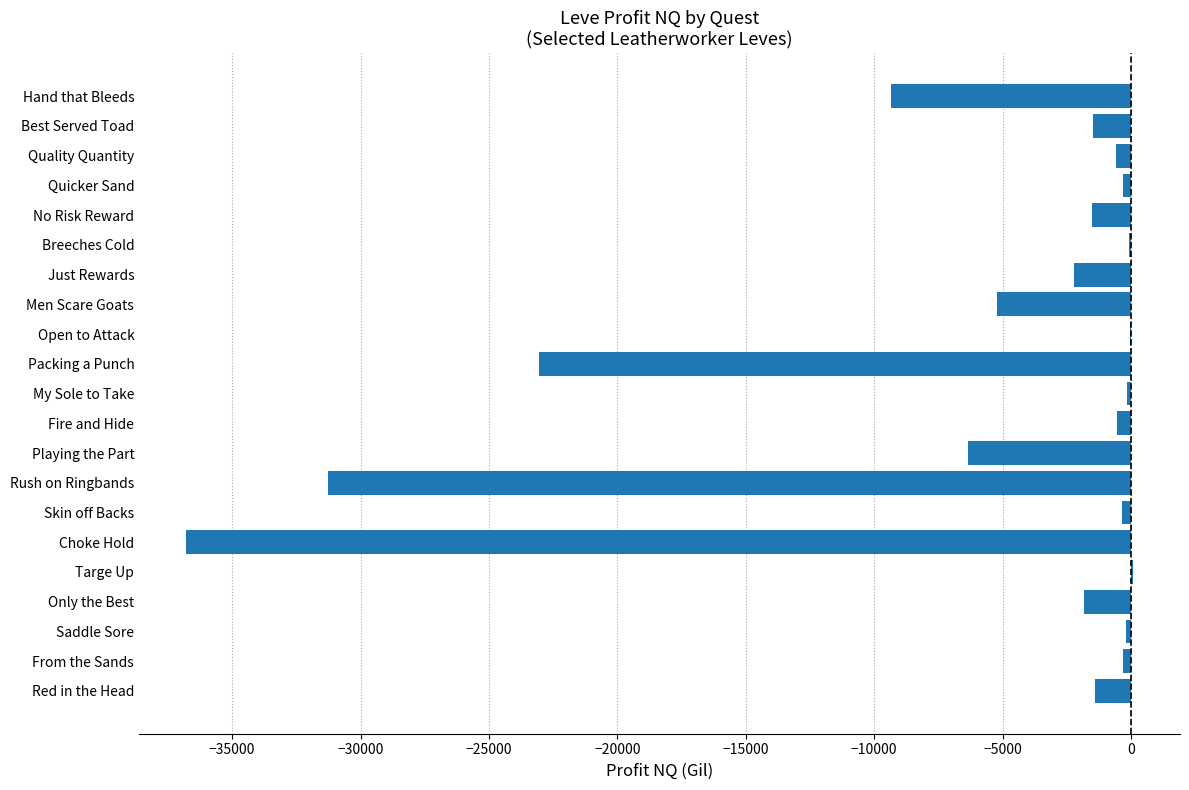

Is it true that the value at Rush on Ringbands is -31273.5?

True